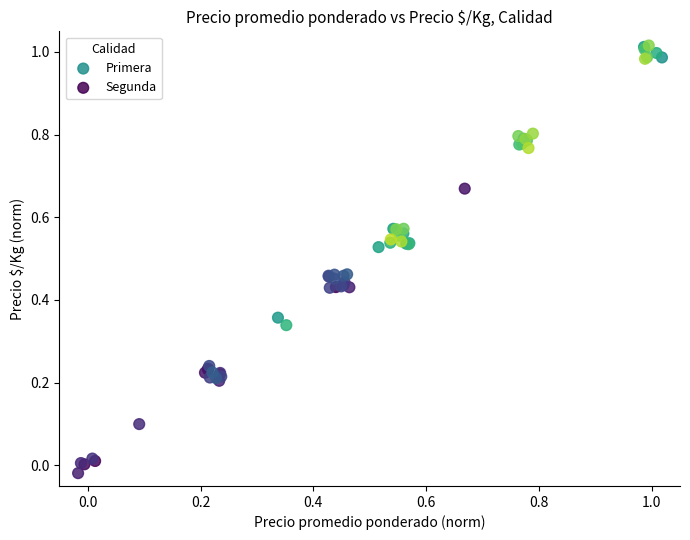

Which series reaches the maximum Y coordinate?

Primera